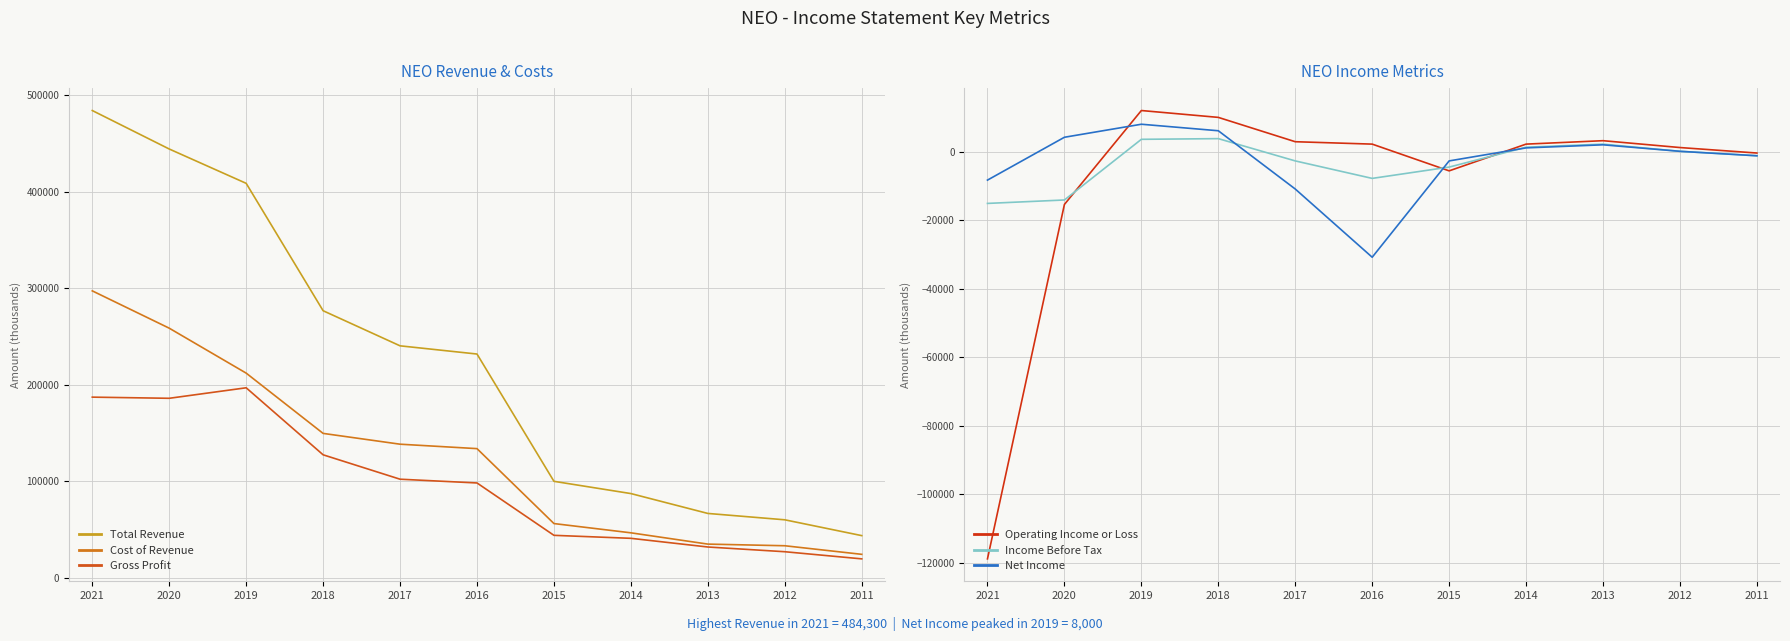

Reading left to right, extract all data points from this chart.

Total Revenue: 484300	444400	408800	276700	240300	231800	99800	87100	66500	59900	43500
Cost of Revenue: 297300	258600	212000	149500	138300	133700	56000	46400	34700	33000	24100
Gross Profit: 187100	185900	196800	127300	102000	98100	43800	40700	31700	26800	19400
Operating Income or Loss: -118800	-15400	12000	10000	2900	2200	-5600	2200	3200	1200	-400
Income Before Tax: -15100	-14100	3600	3800	-2700	-7800	-4500	1300	2200	100	-1200
Net Income: -8300	4200	8000	6100	-10900	-30800	-2700	1100	2000	100	-1200